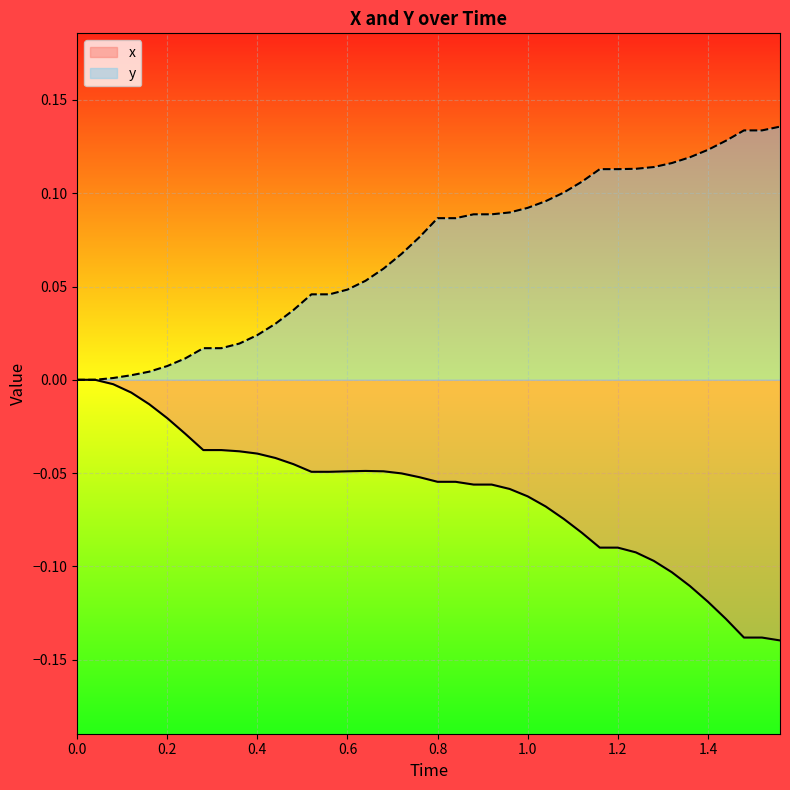

How many lines are shown in the chart?

2